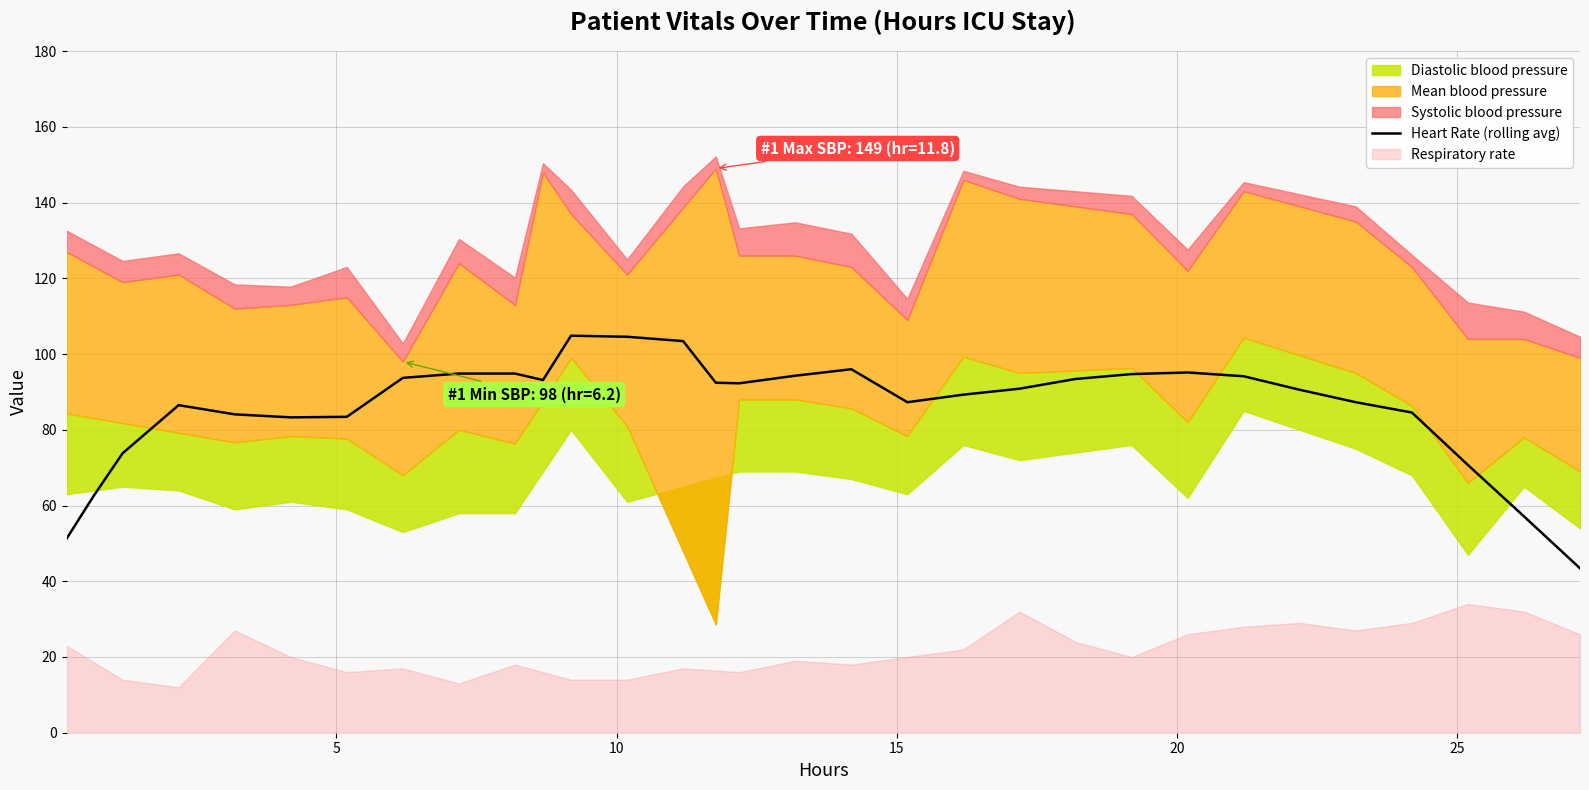

What is the maximum value for Heart Rate (rolling avg)?

104.9